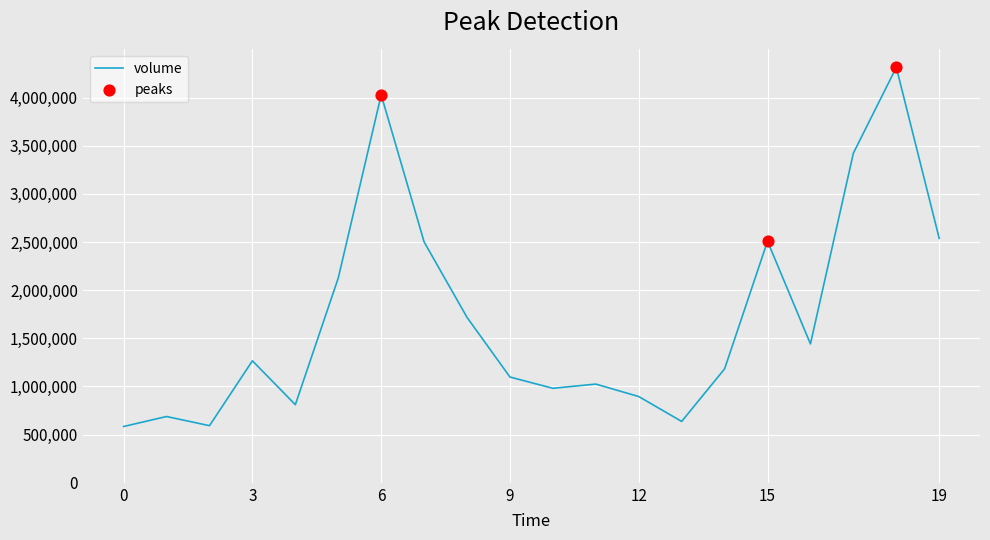

What is the maximum value shown in the chart?

4313180